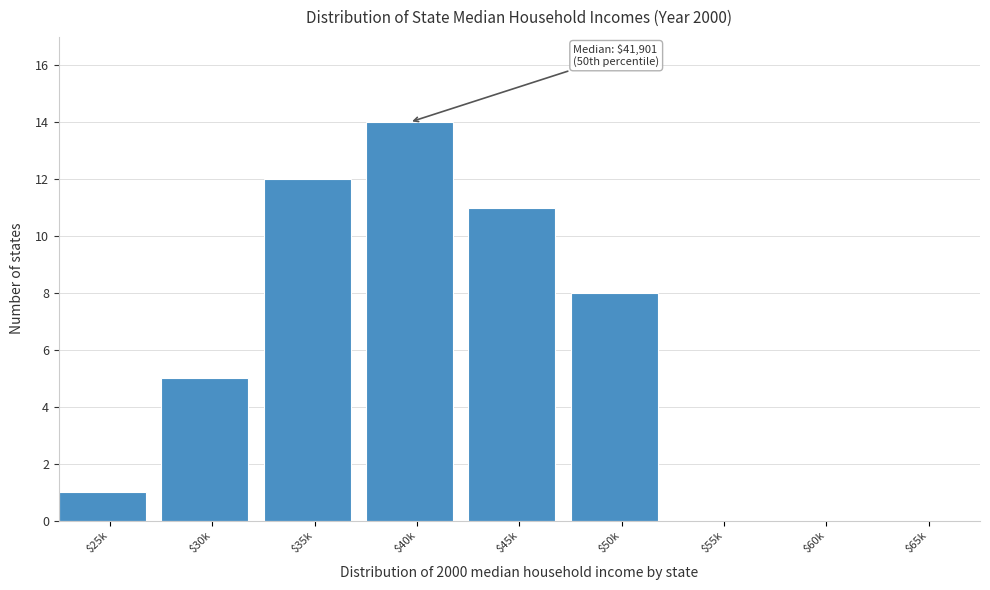

Is it true that the value at $40k is 10?

False